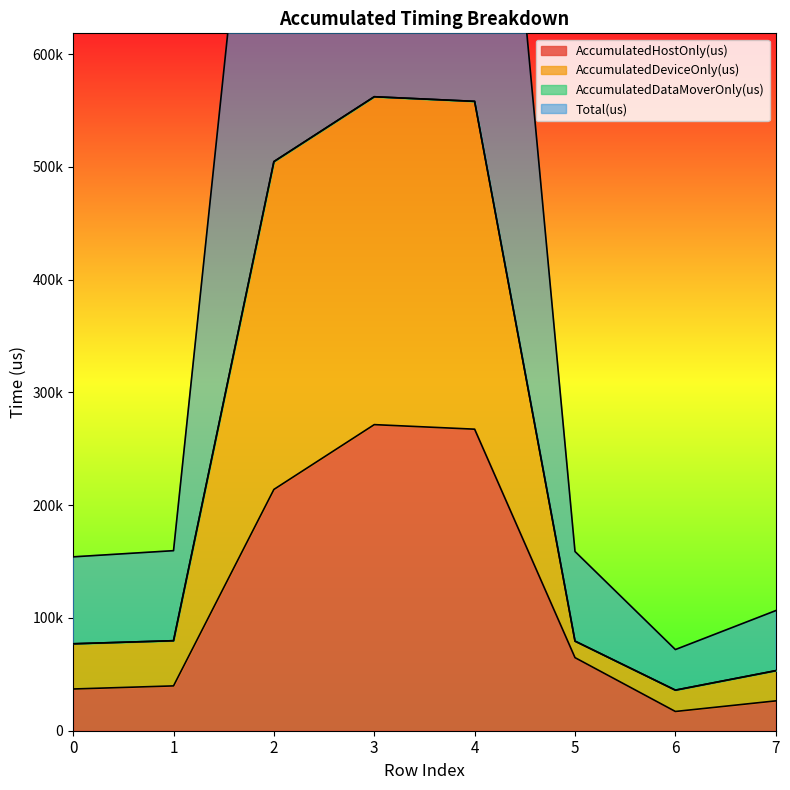

True or false: AccumulatedHostOnly(us) and AccumulatedDeviceOnly(us) intersect in this chart.

False